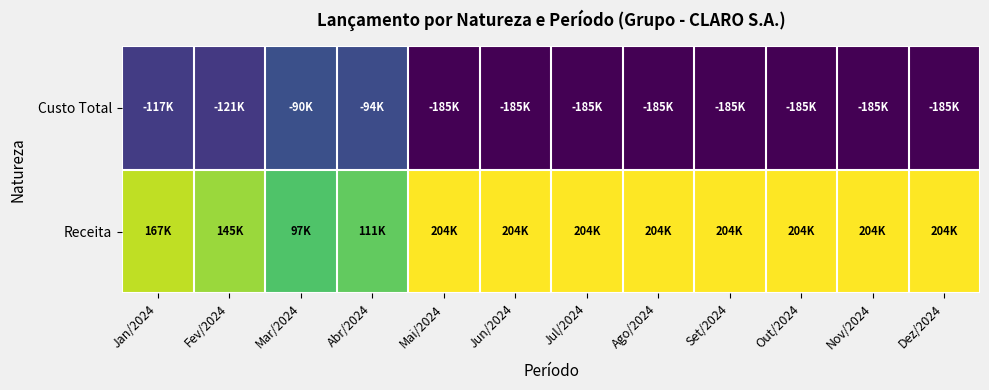

Which has a higher value, Jun/2024 or Set/2024?

Jun/2024